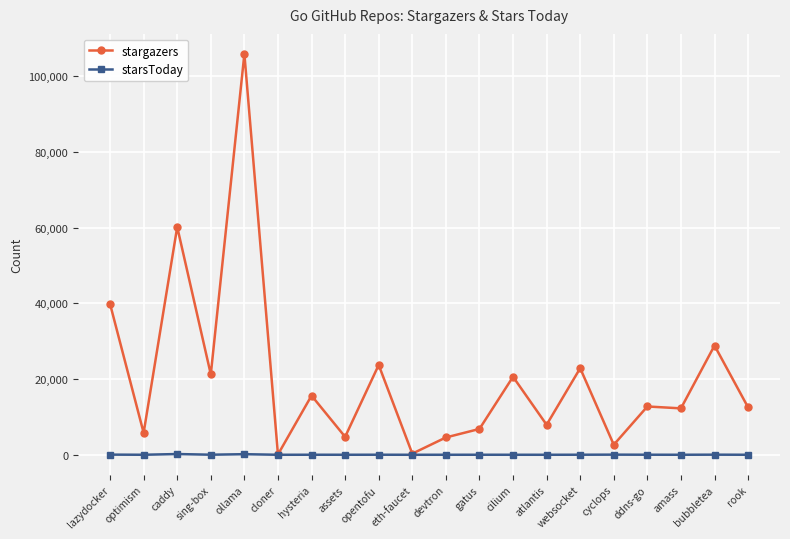

Is this an area chart (filled region under the line)?

No